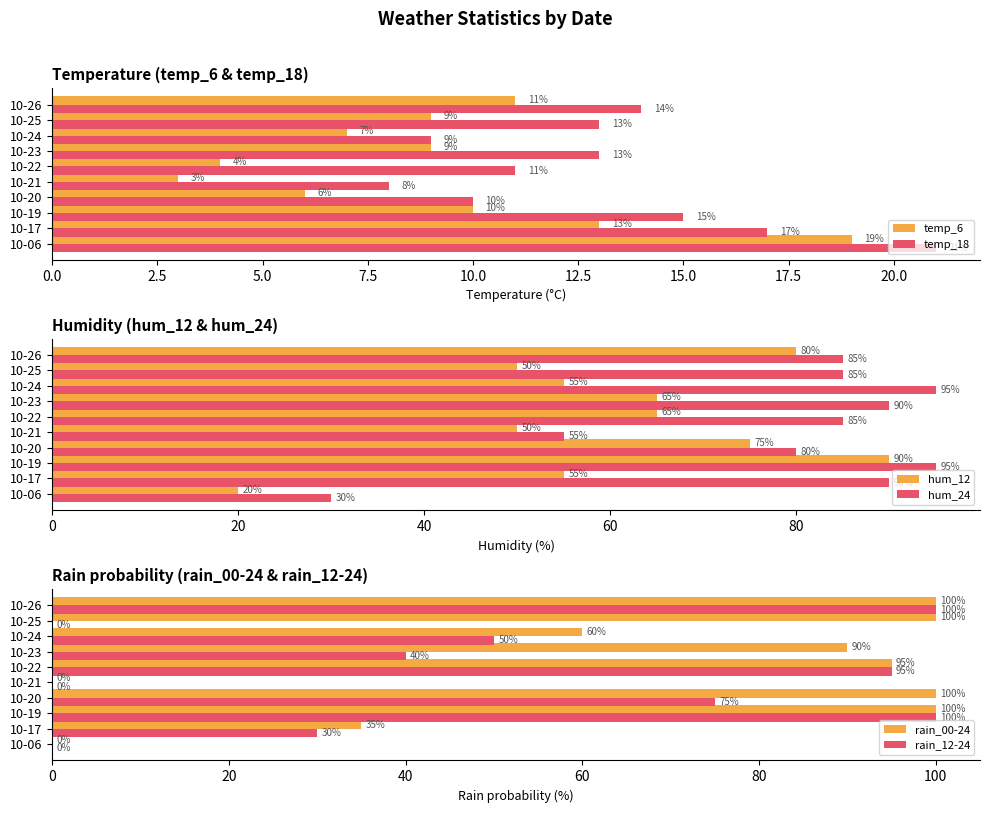

What are all the series names shown in the legend?

temp_6, temp_18, hum_12, hum_24, rain_00-24, rain_12-24